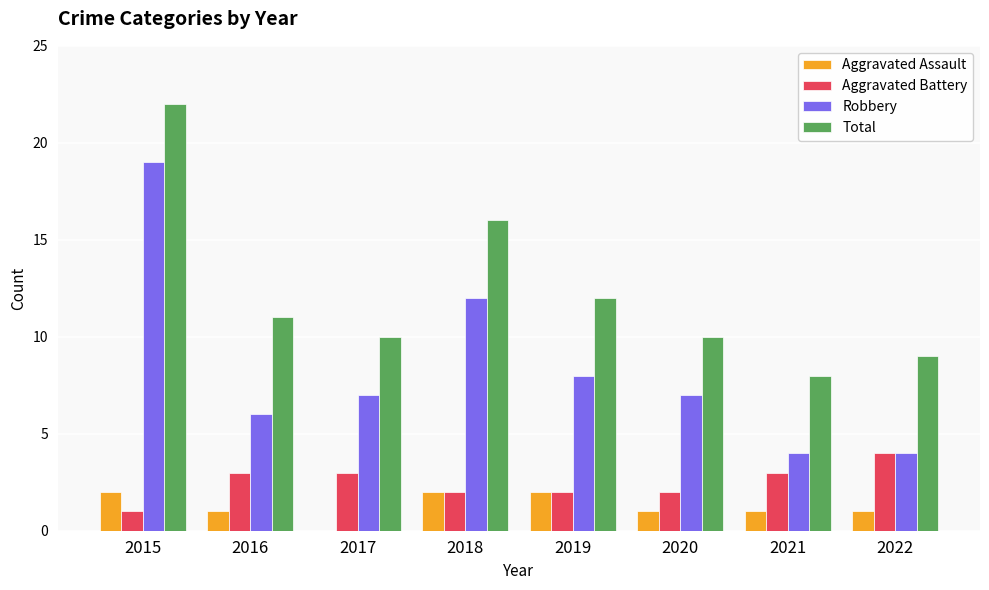

How many groups of bars are there?

8